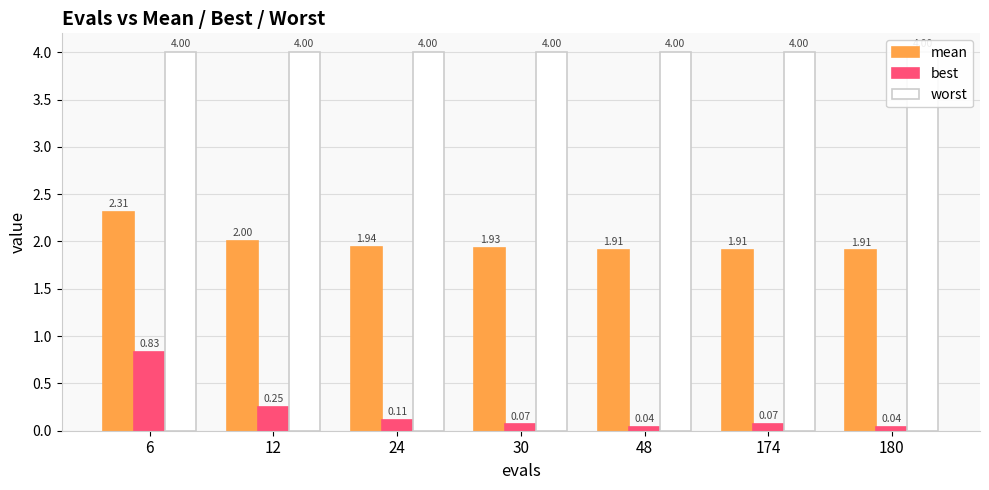

At which category does the chart reach its minimum across all series?

180